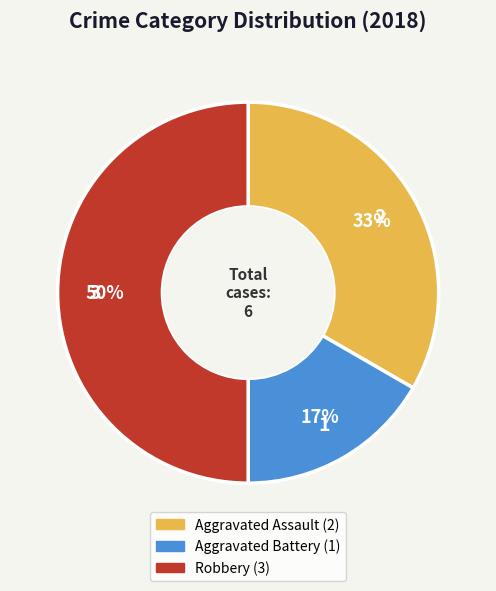

Does Aggravated Assault account for over 50% of the chart?

No